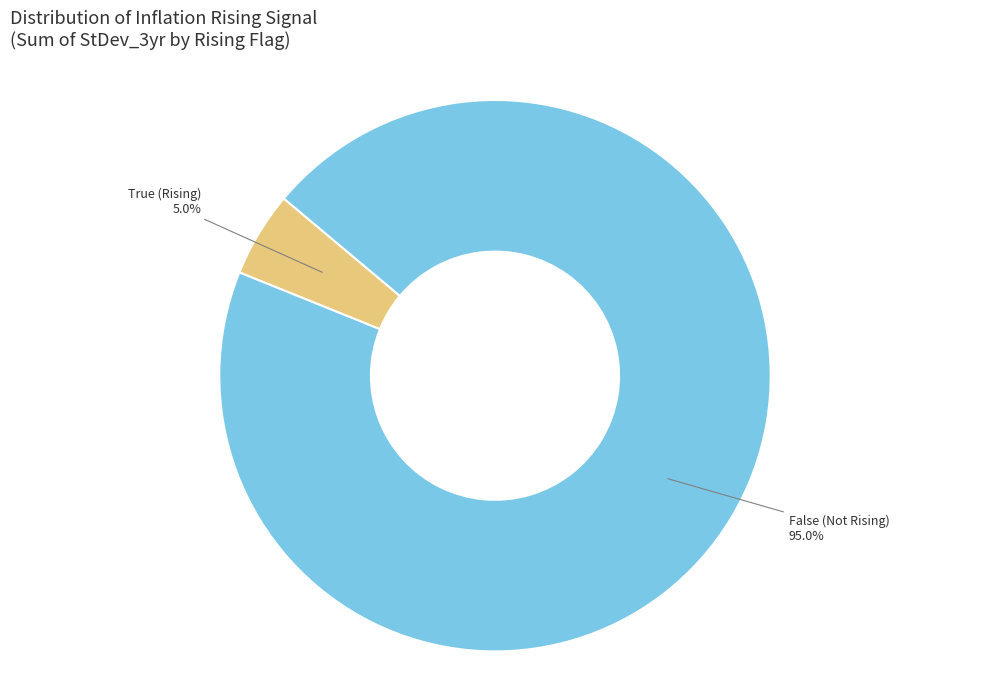

Which category has the biggest portion of the pie?

False